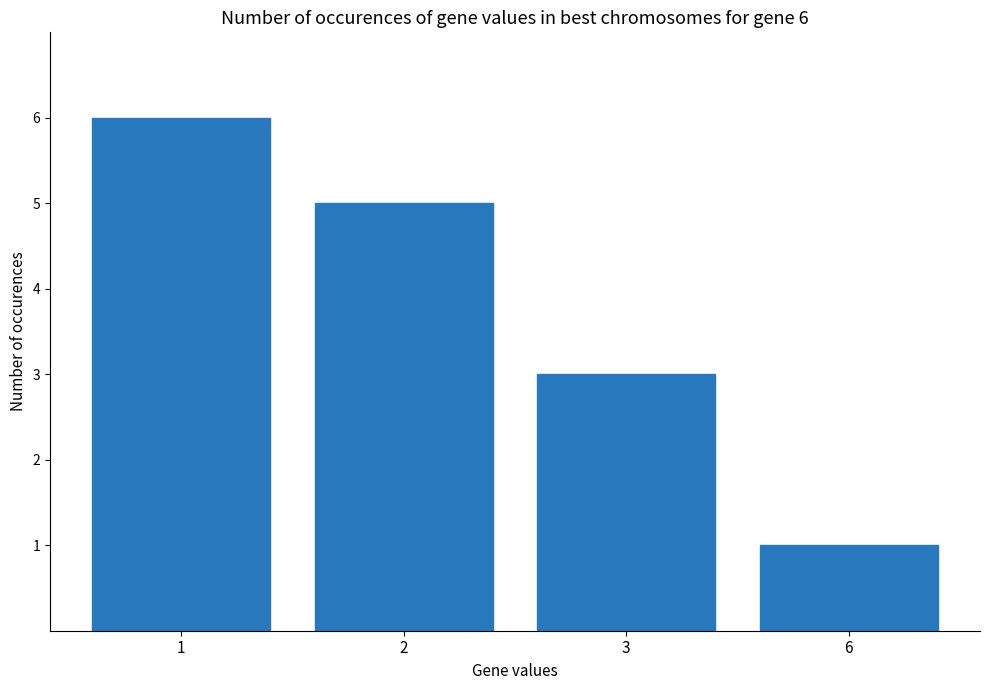

True or false: the data shows 2 at 6.

False